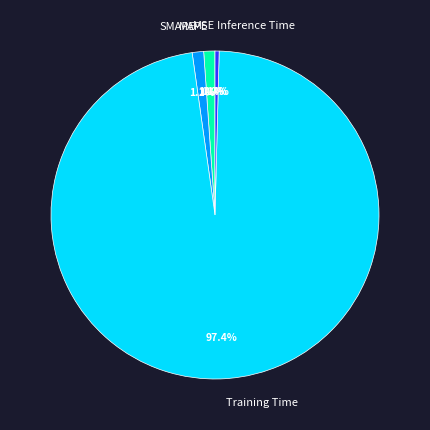

What percentage is NOT represented by Inference Time?

99.6%